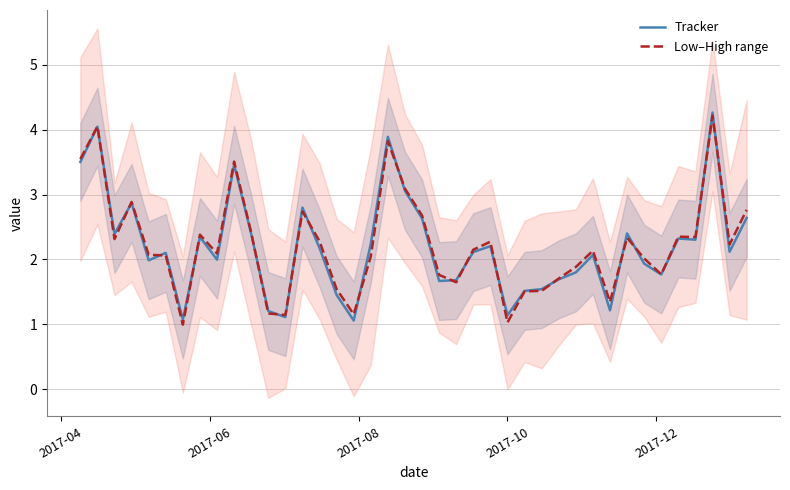

Which series has the largest range (max minus min)?

Low–High range